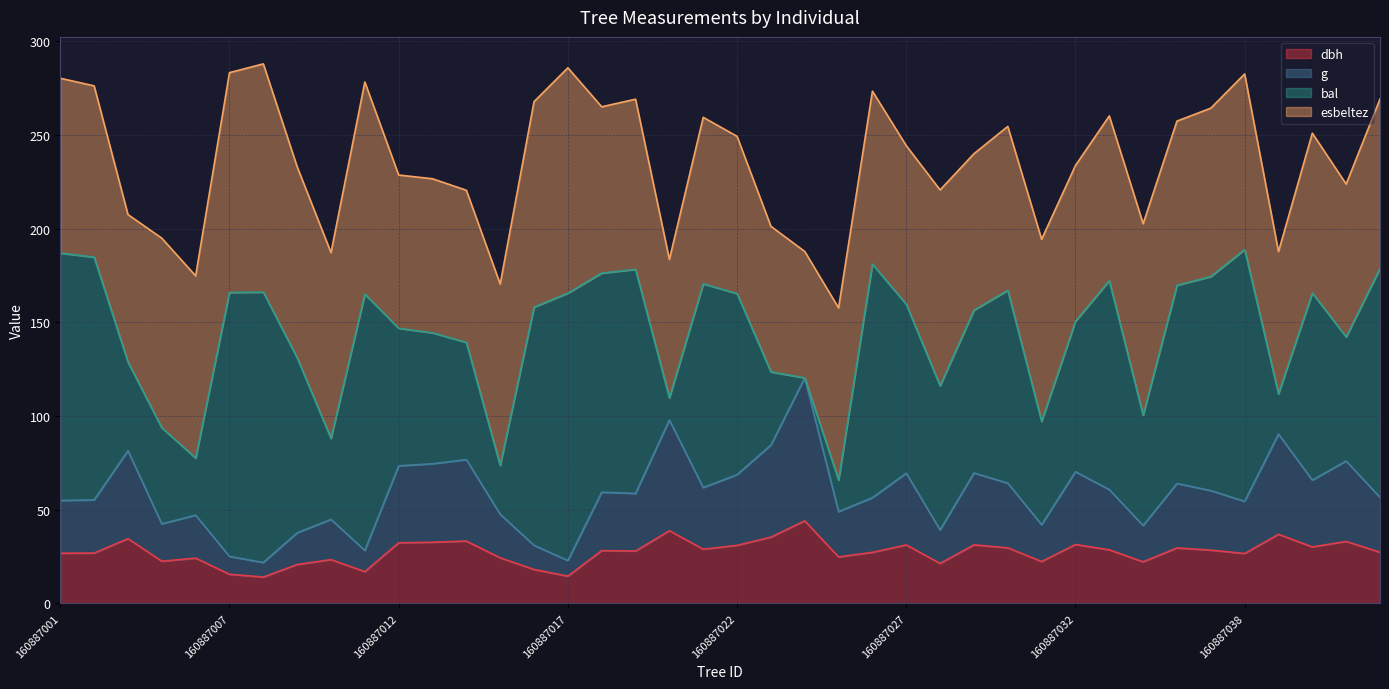

What is the lowest value of the dbh series?

14.1